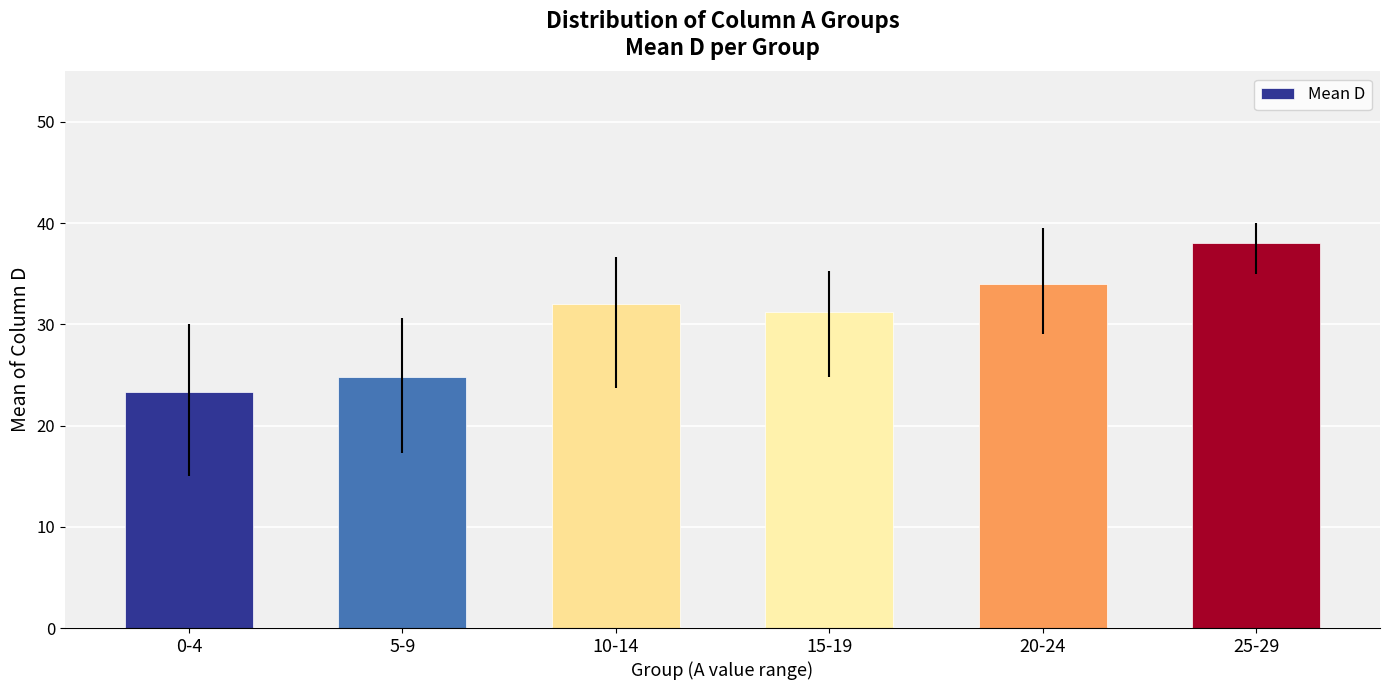

List the labels in order of value, largest first.

25-29, 20-24, 10-14, 15-19, 5-9, 0-4